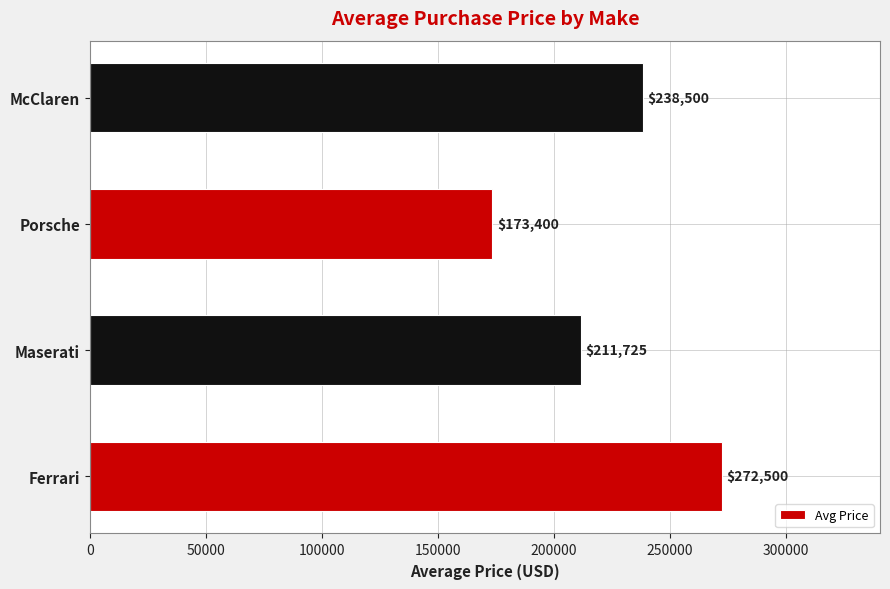

The chart shows a value of 272500 at Ferrari. True or false?

True